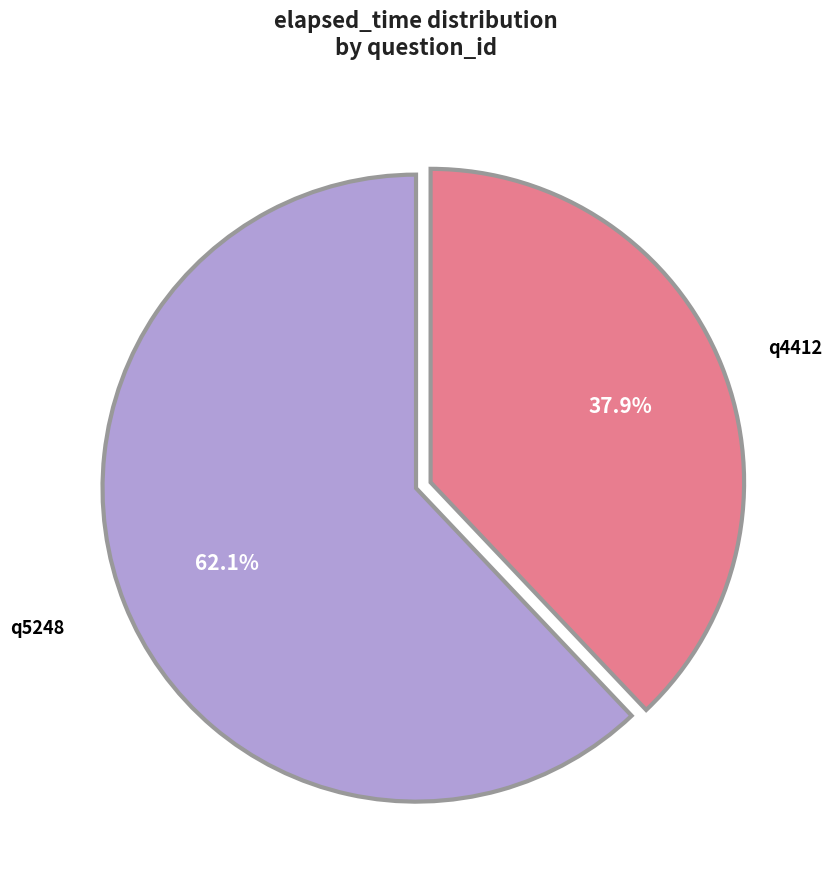

How many segments does this pie chart have?

2